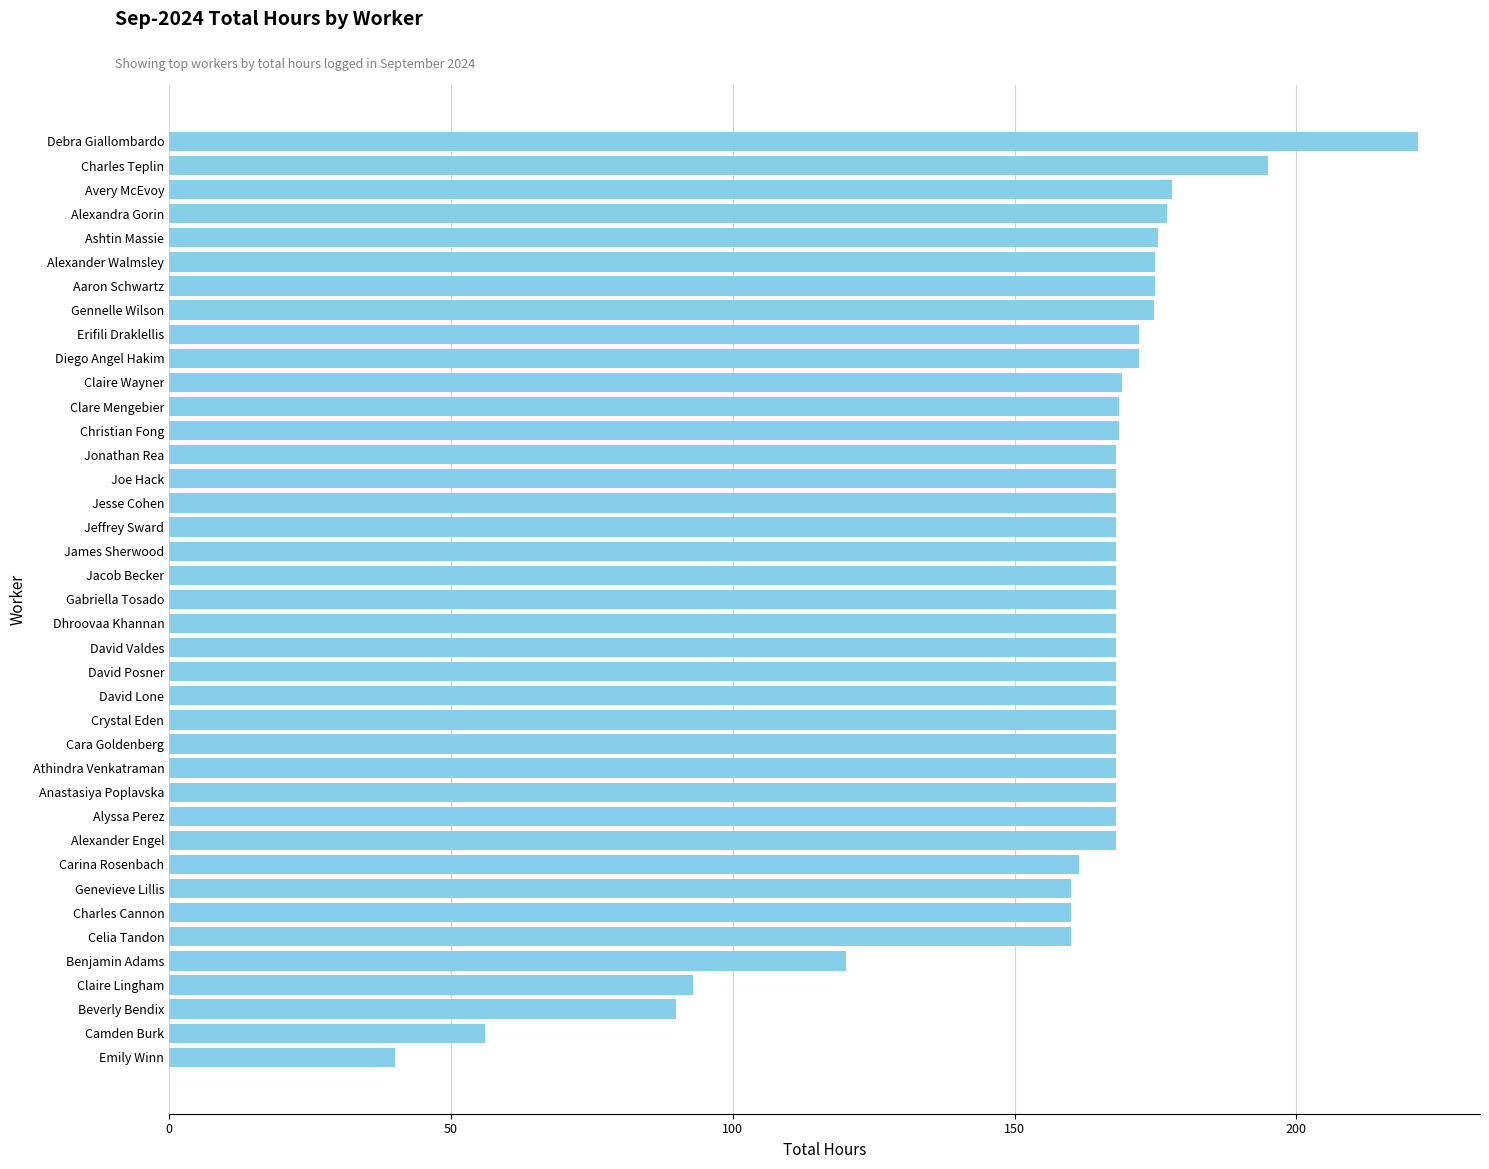

The value at Benjamin Adams is 52.2. True or false?

False